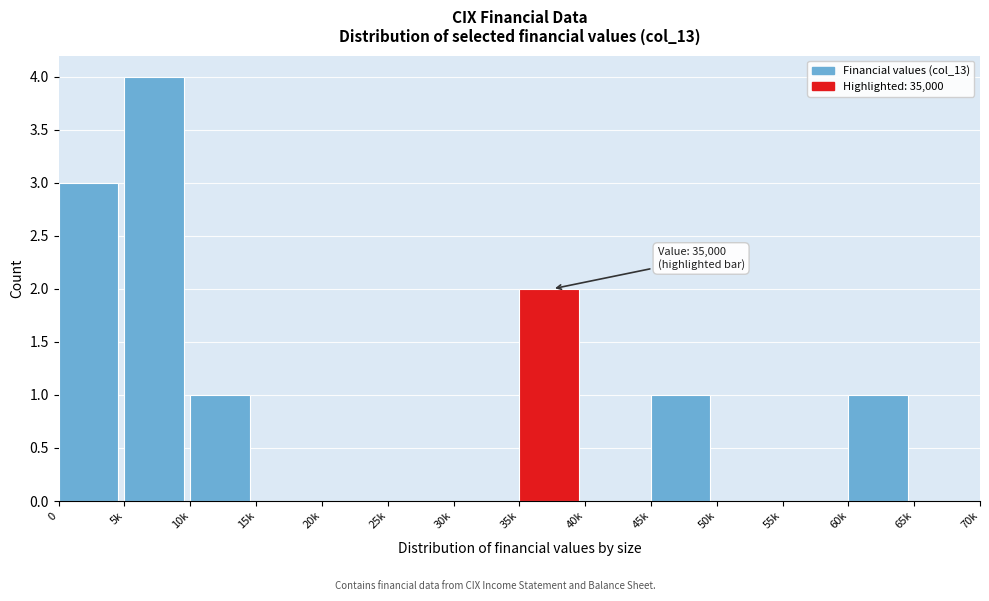

Reading left to right, what are all the values shown in this chart?

0=3	5k=4	10k=1	15k=0	20k=0	25k=0	30k=0	35k=2	40k=0	45k=1	50k=0	55k=0	60k=1	65k=0